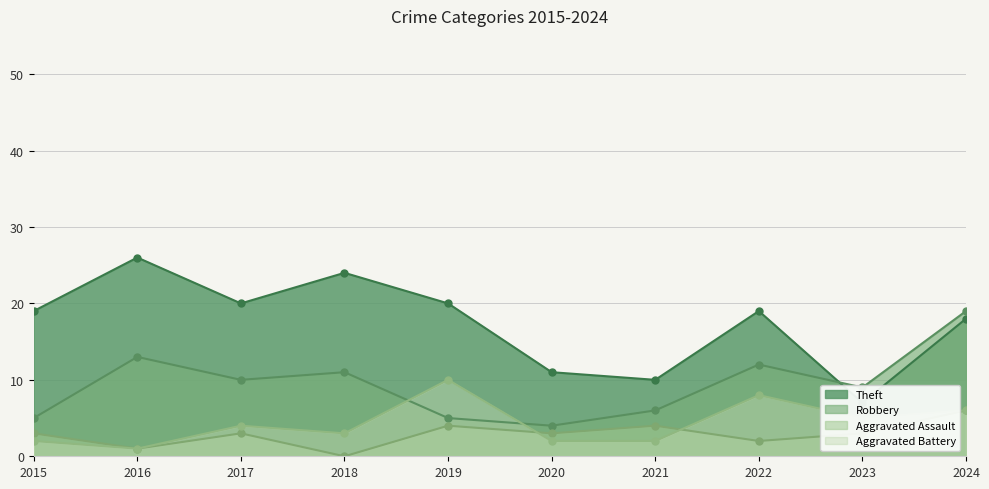

Which category has the lowest value in the Theft series?

2023